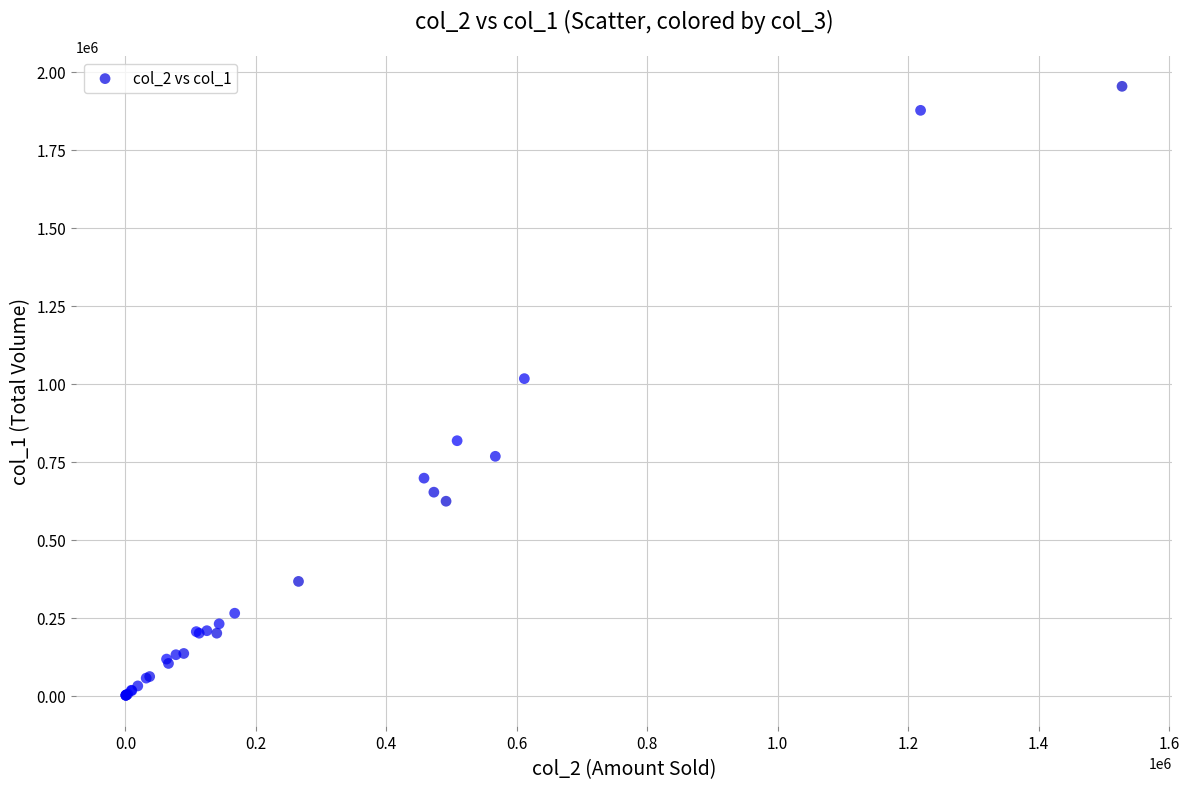

What Y value in the scatter plot is closest to 977000?

1016000